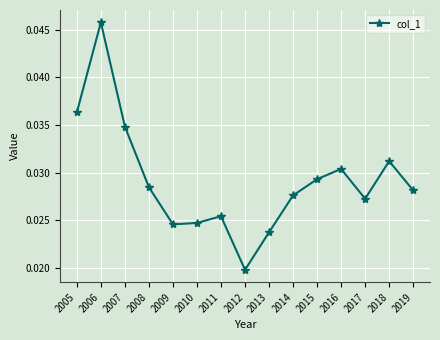

How many interior local valleys (lower than both neighbors) does the data have?

3